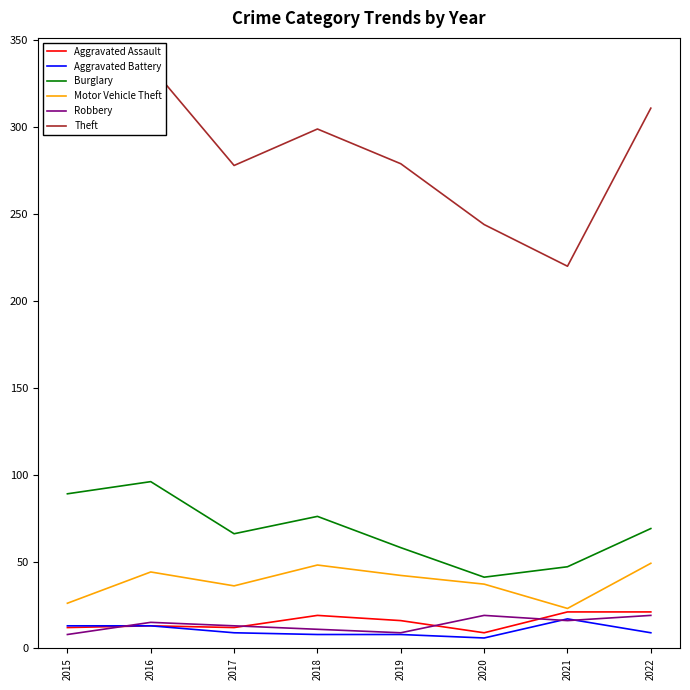

List the labels in order of Aggravated Battery value, smallest first.

2020, 2018, 2019, 2017, 2022, 2015, 2016, 2021